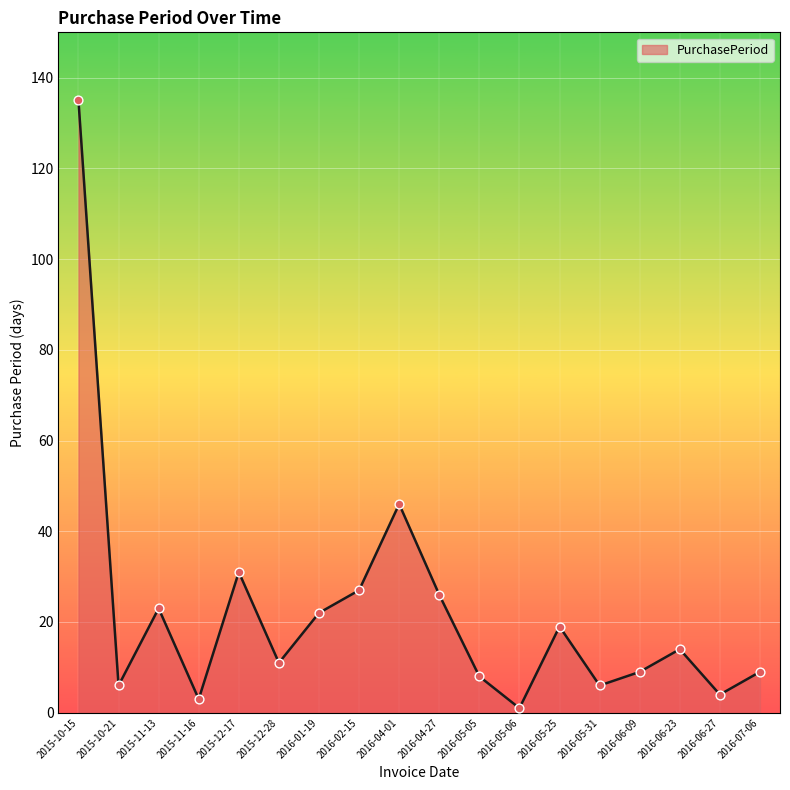

What is the ratio of the value at 2015-10-15 to the value at 2016-01-19?

6.1